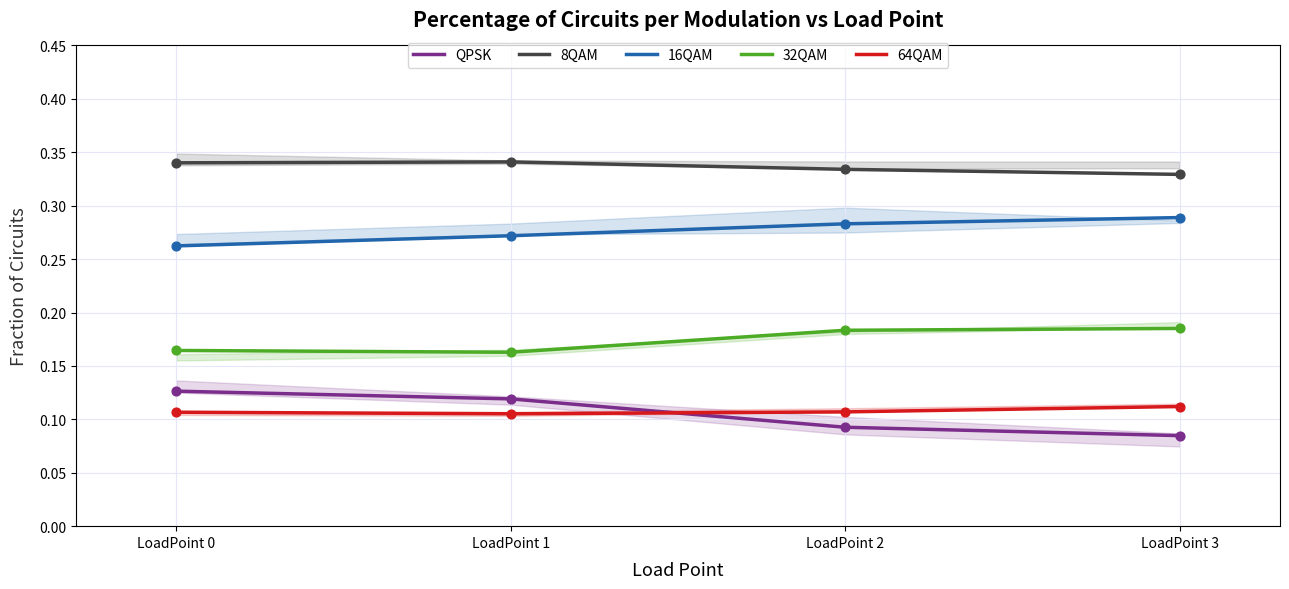

What is the total value across all series at LoadPoint 3?

1.0